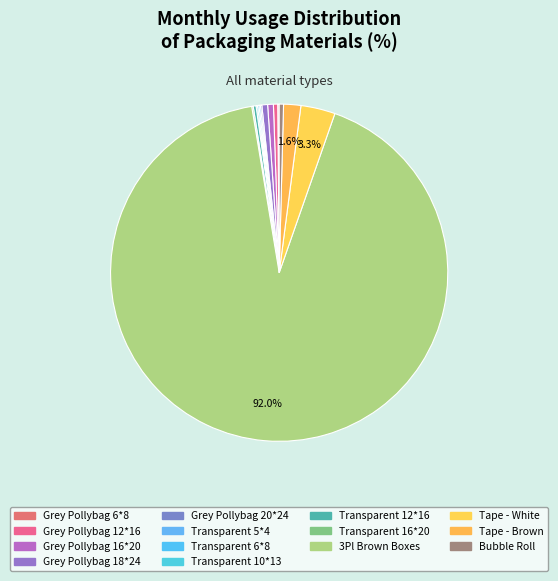

To the nearest percent, what is the average slice percentage?

7%